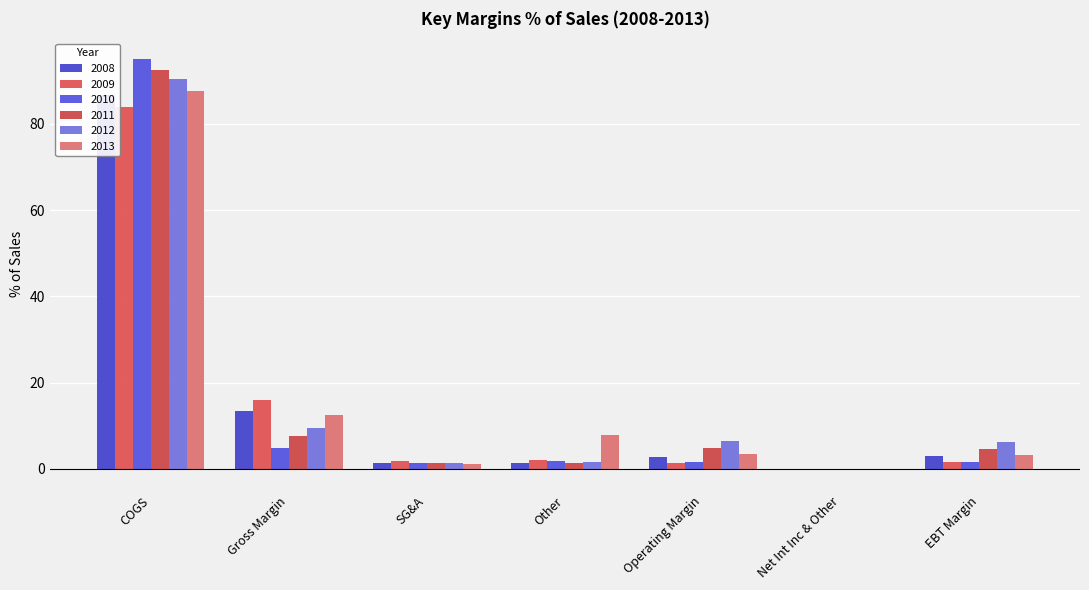

What position from the right is COGS?

7